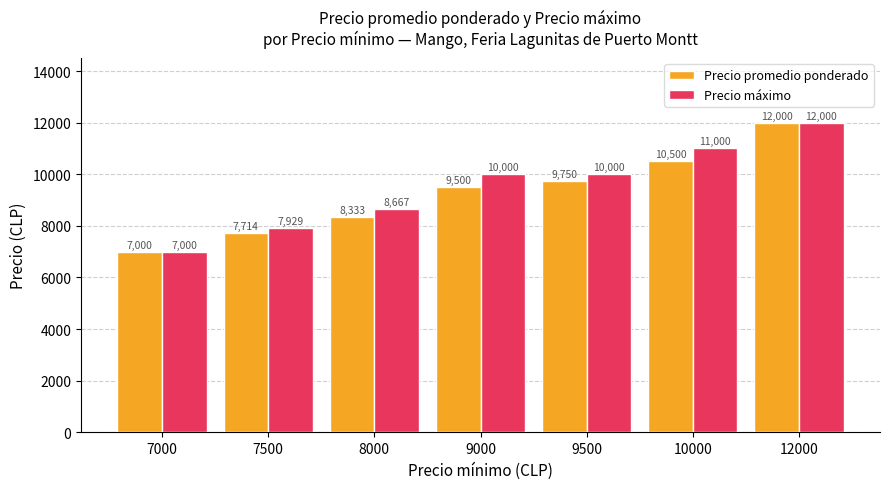

Are the bars horizontal?

No